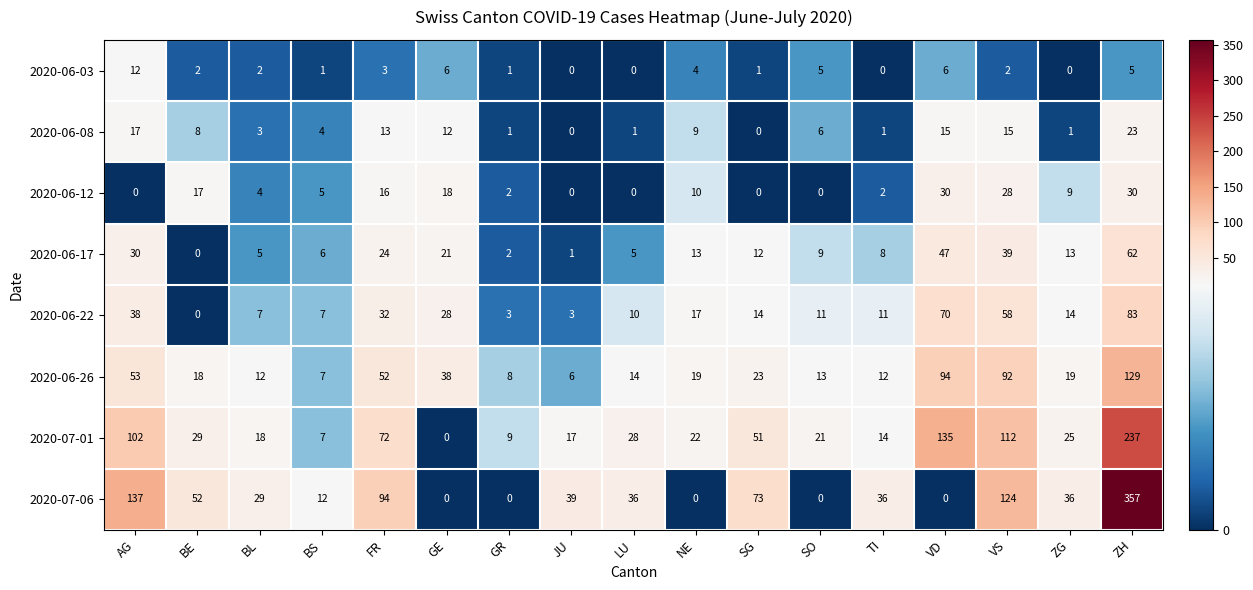

What is the average value of the 2020-07-06 series?

60